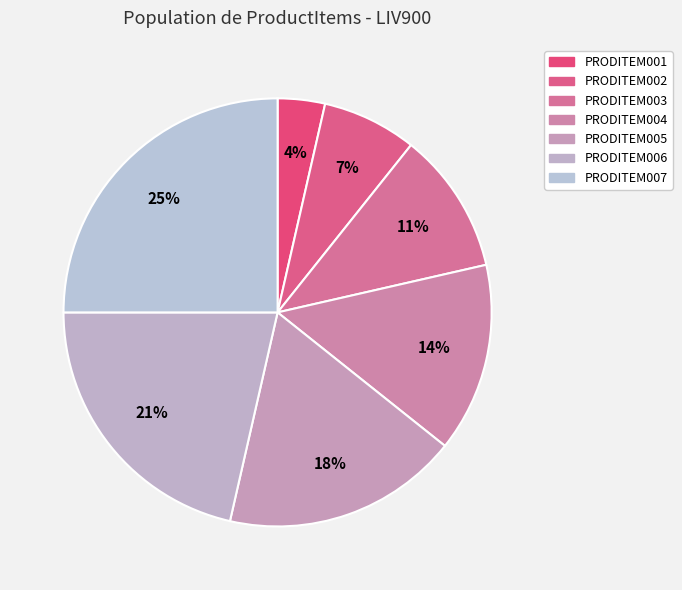

Which has a higher value, PRODITEM007 or PRODITEM002?

PRODITEM007